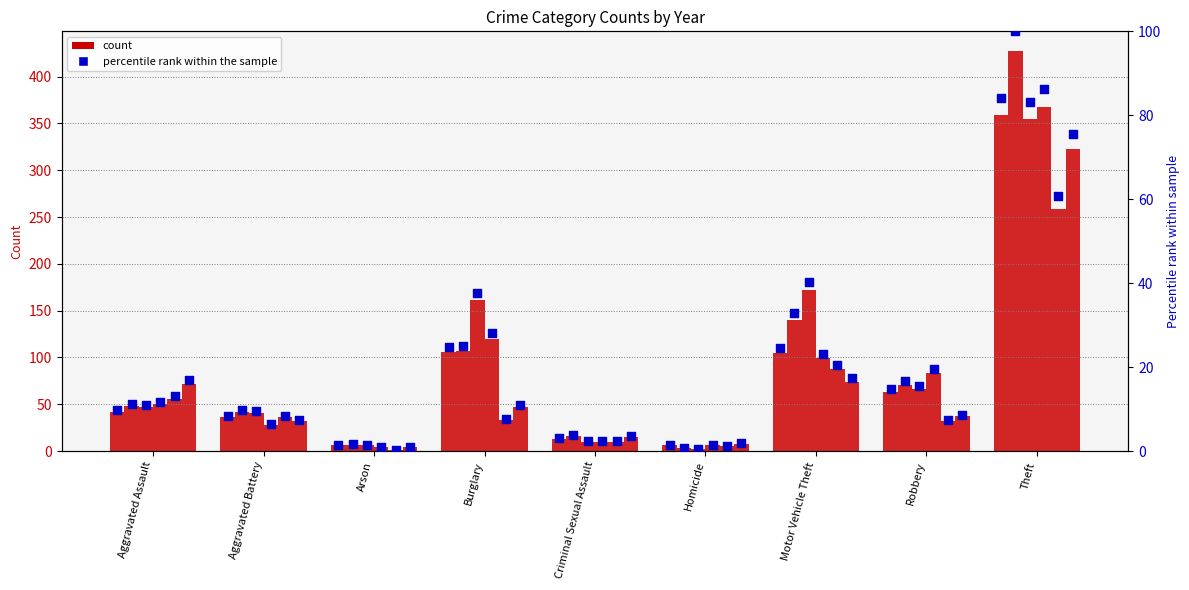

What is the ratio of the value at Theft to the value at Arson?

59.8